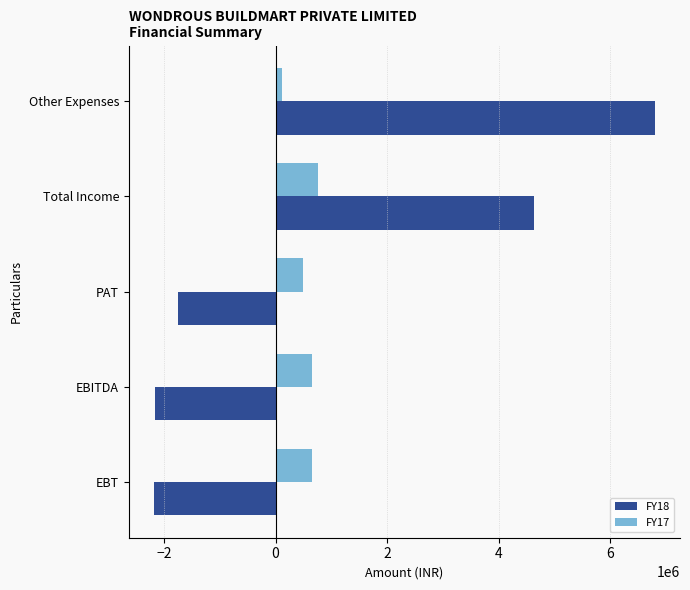

How many data points does each series have?

5